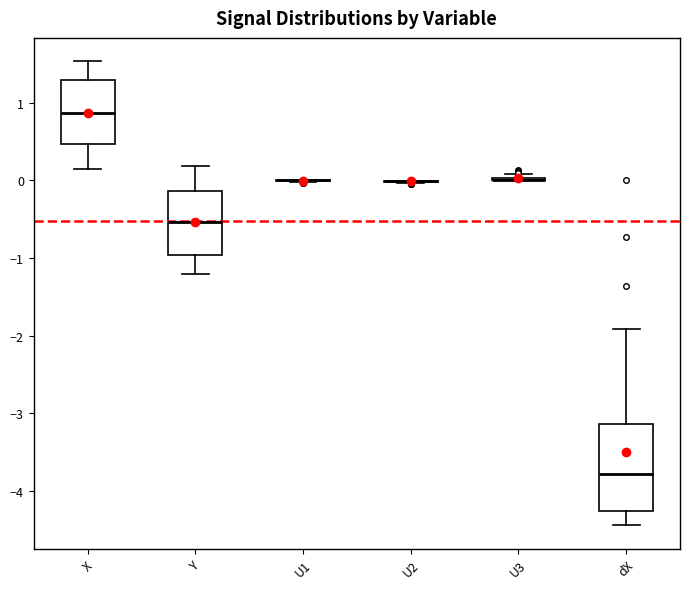

Reading left to right, read every box against the y-axis: the position of its median line, the range the box covers, and the ends of its whiskers. The values are not printed on the chart, so give them approximately, as read against the axis.

X: median 0.9, box 0.5 to 1.3, whiskers 0.1 to 1.5
Y: median -0.5, box -1.0 to -0.1, whiskers -1.2 to 0.2
U1: box collapsed to a line at 0.0, whiskers 0.0 to 0.0
U2: box collapsed to a line at 0.0, whiskers 0.0 to 0.0
U3: box collapsed to a line at 0.0, whiskers 0.0 to 0.1
dX: median -3.8, box -4.3 to -3.1, whiskers -4.4 to -1.9